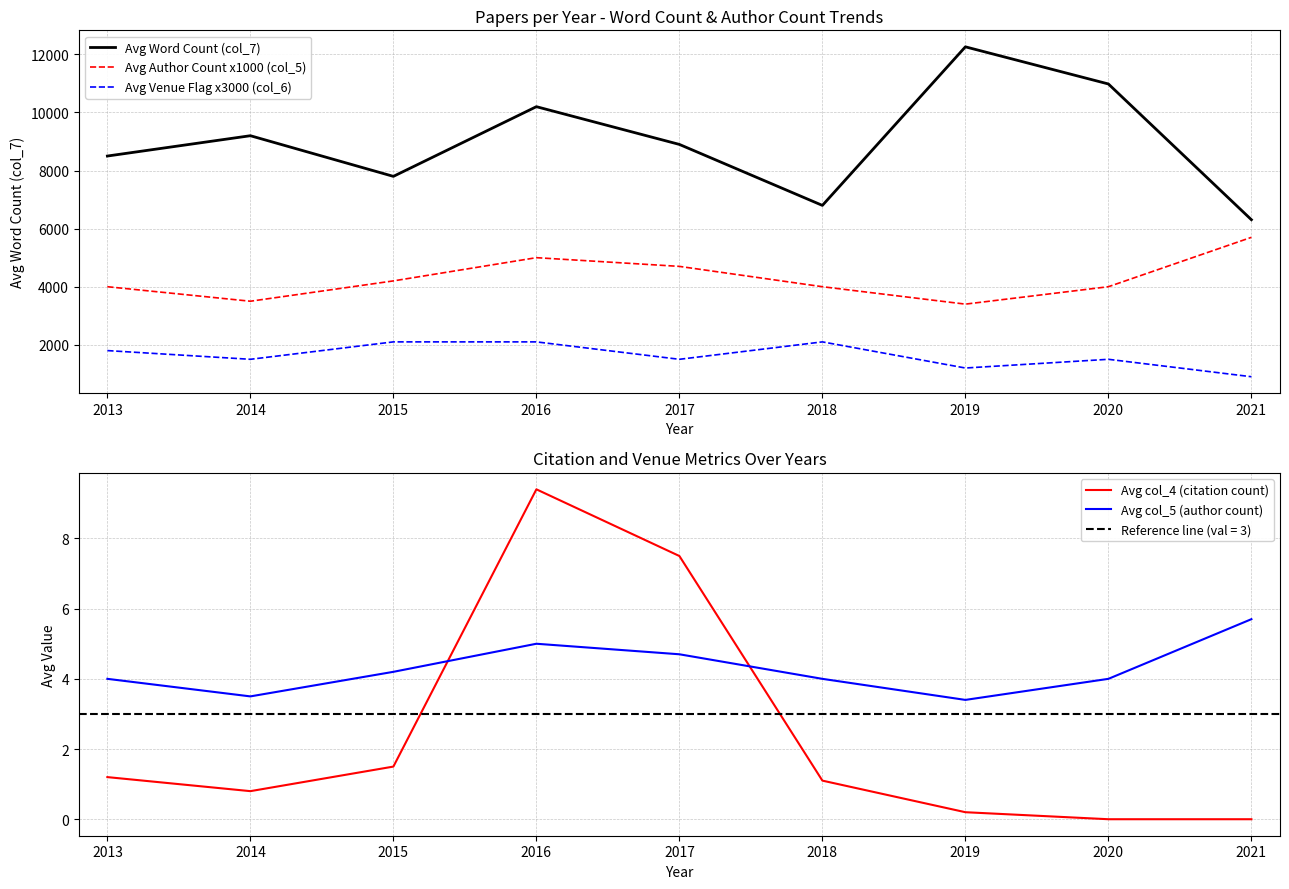

True or false: Avg Author Count x1000 (col_5) has a value of 8083 at 2017.

False